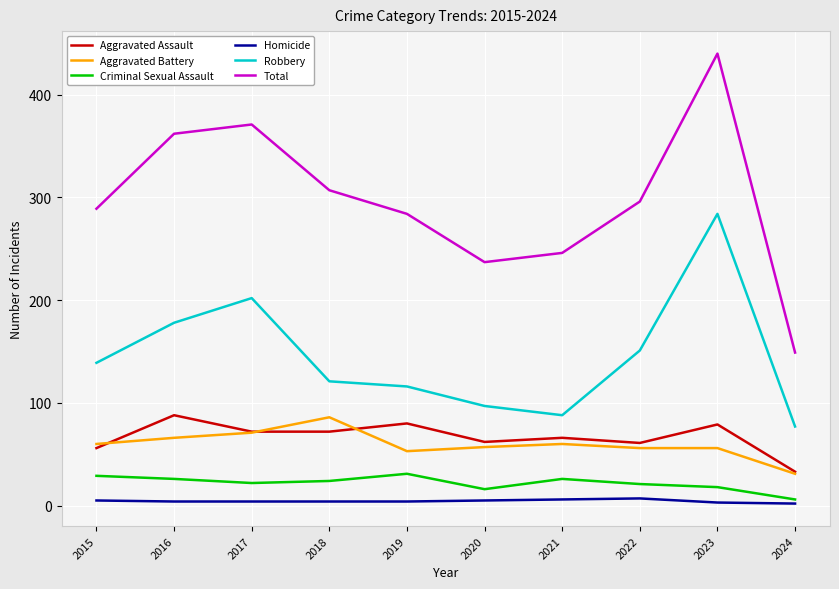

How many lines are shown in the chart?

6